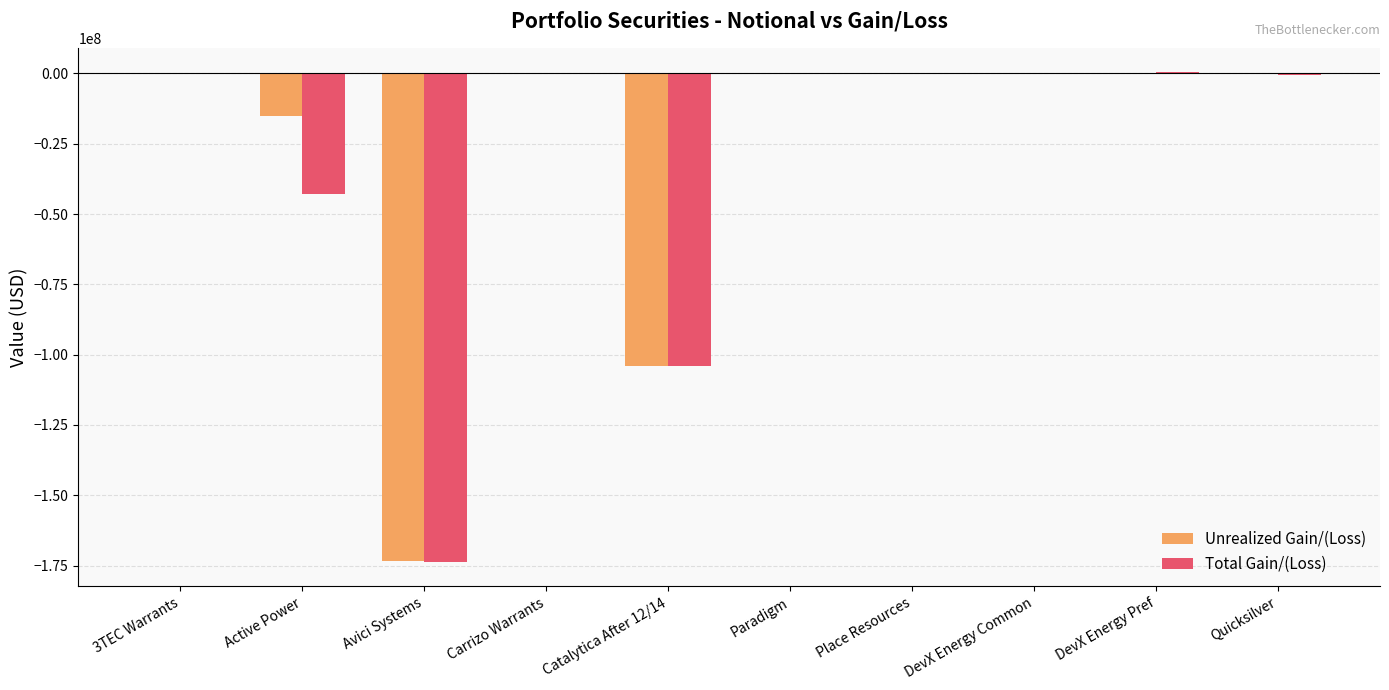

What is the sum of the Unrealized Gain/(Loss) values at Active Power and Carrizo Warrants?

-15111360.1